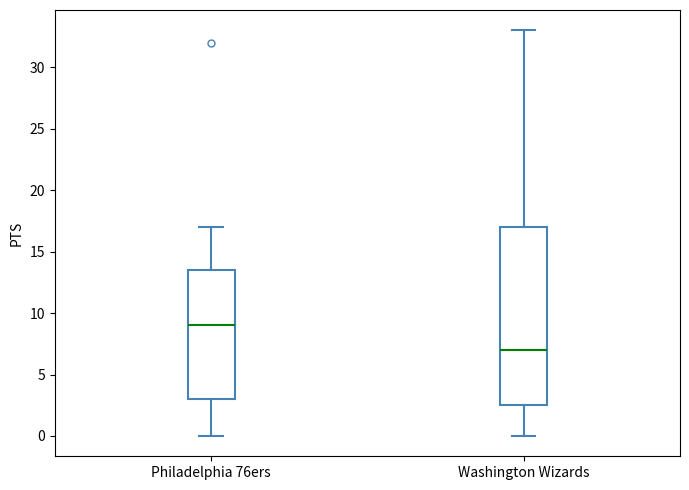

Which box has the lowest median line?

Washington Wizards